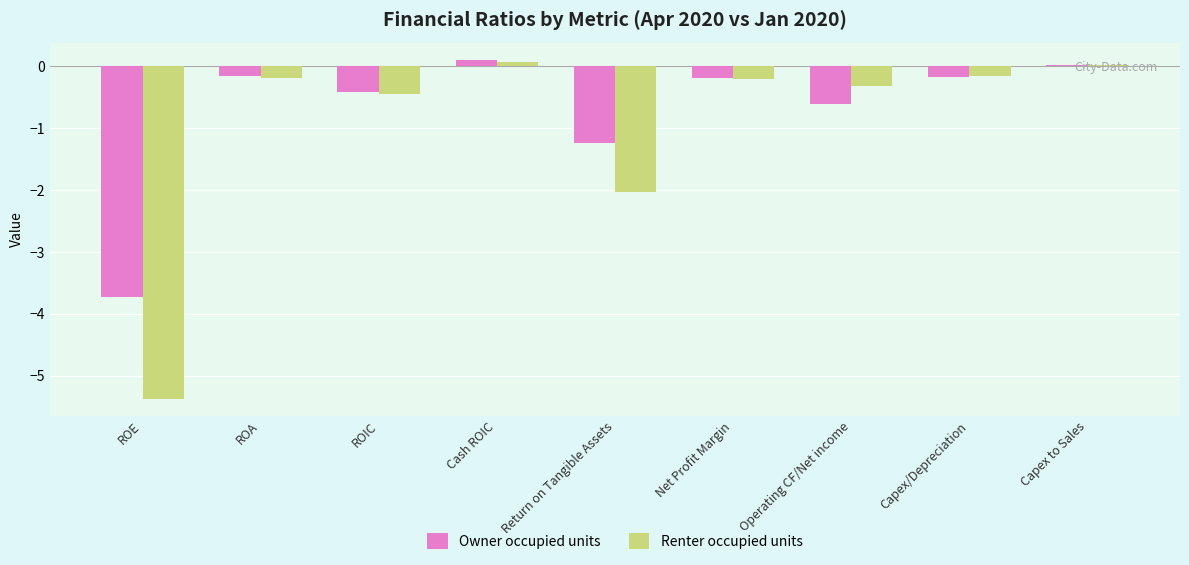

What position from the right is Operating CF/Net income?

3